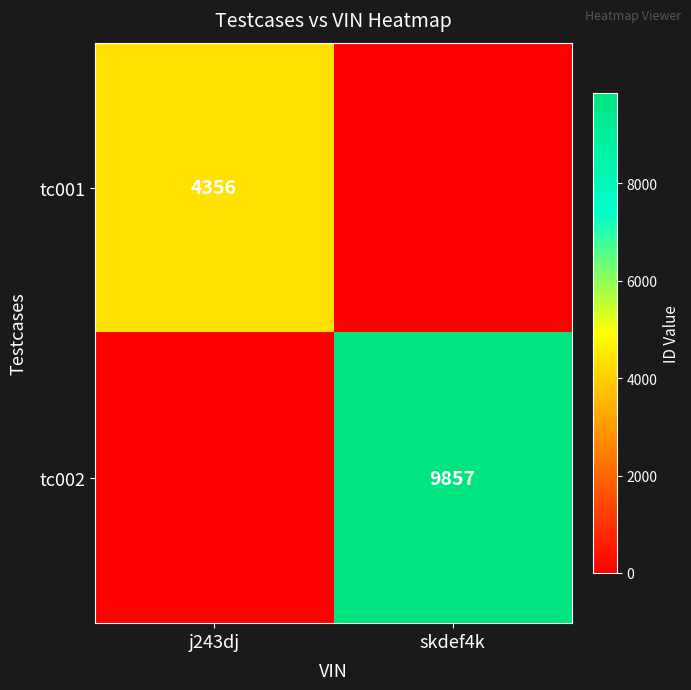

Is it true that tc002 equals 16273 at skdef4k?

False